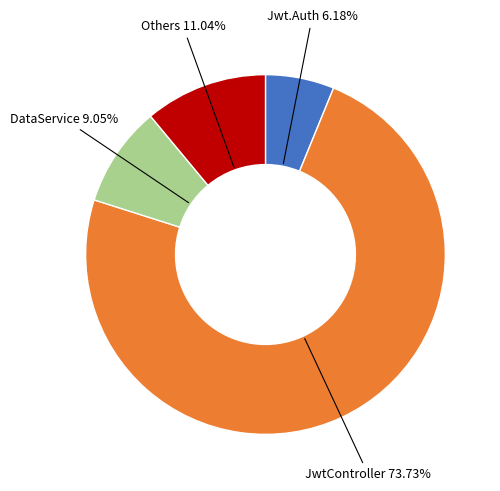

What is the ratio of the value at DataService to the value at Jwt.Auth?

1.5